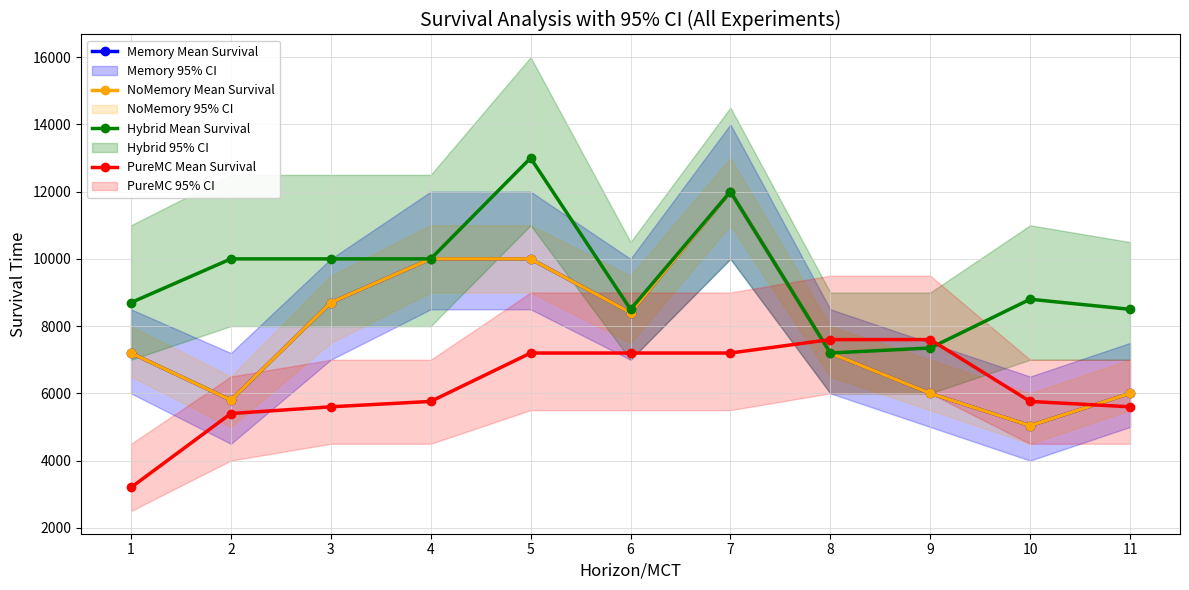

Where is Hybrid Mean Survival nearest to the value 10100?

2